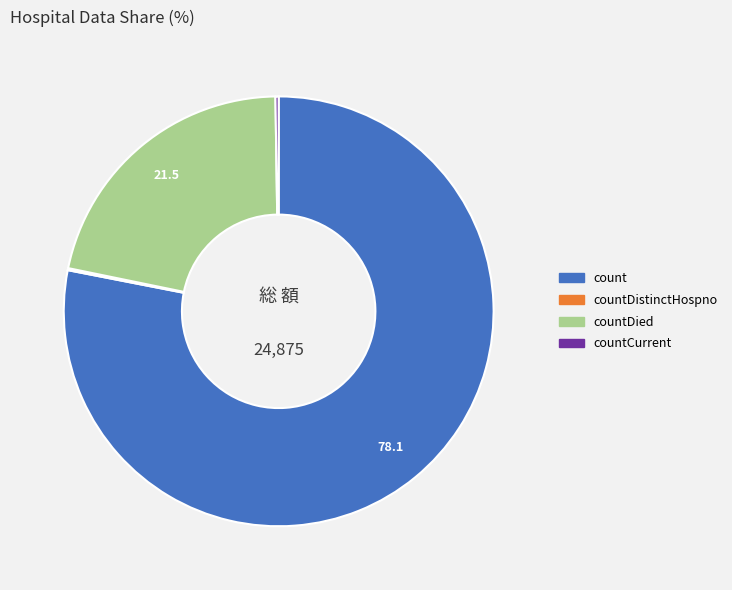

Is there any slice that represents more than half of the pie?

Yes